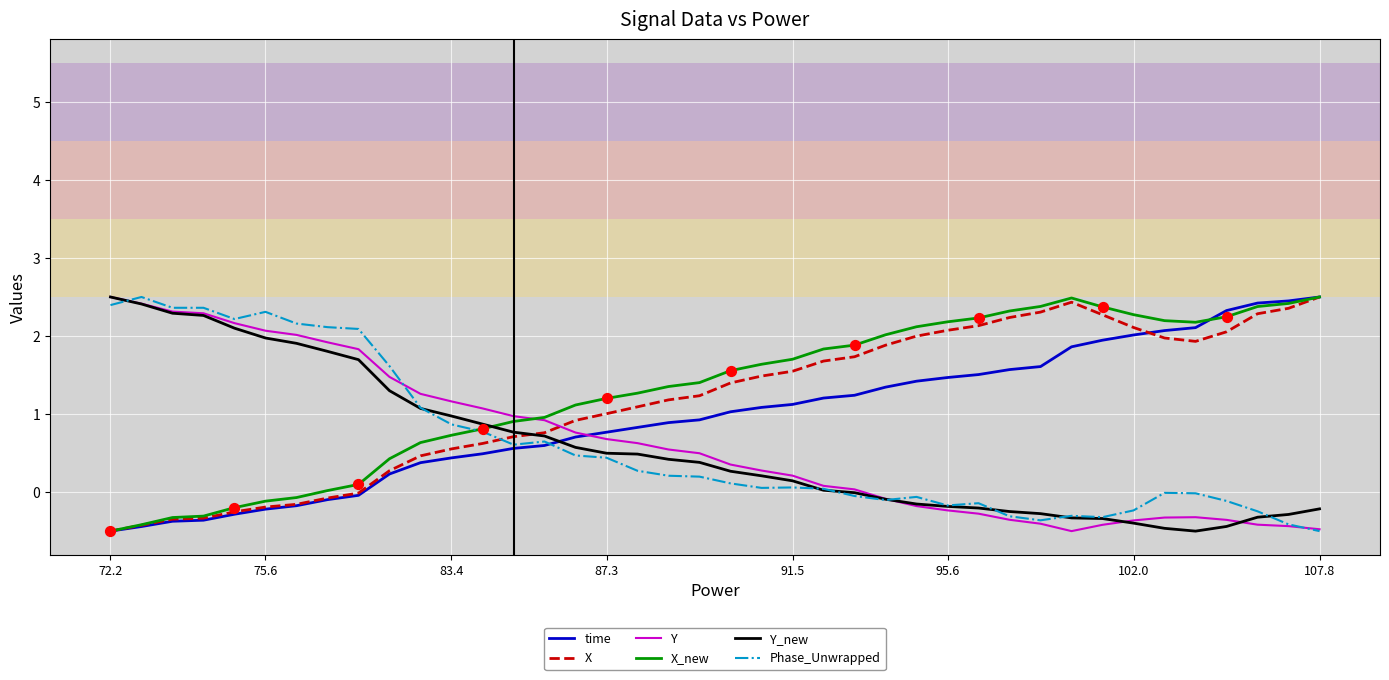

What is the smallest value displayed?

-0.5